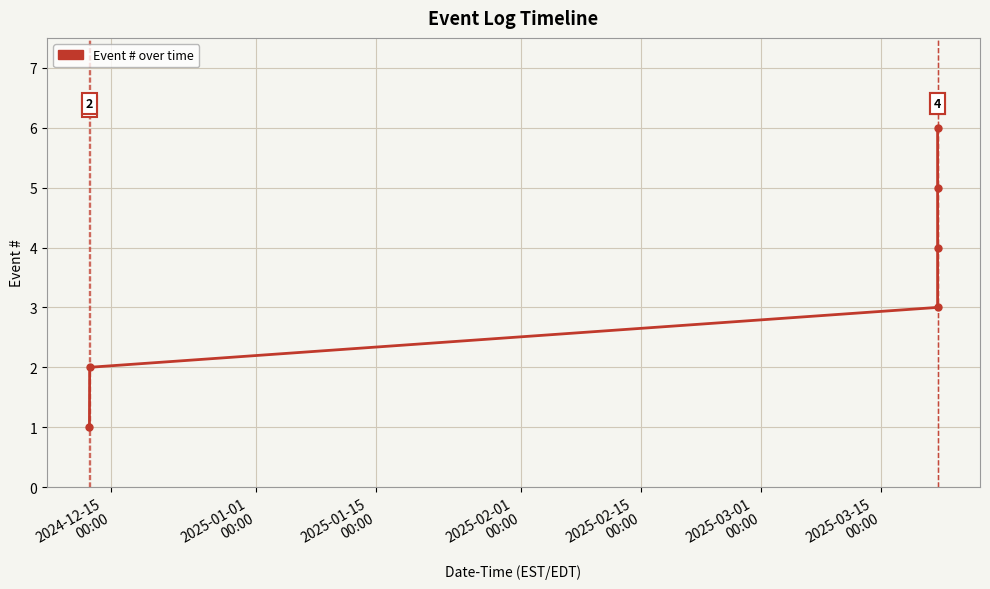

What is the difference between the second highest and minimum values?

4